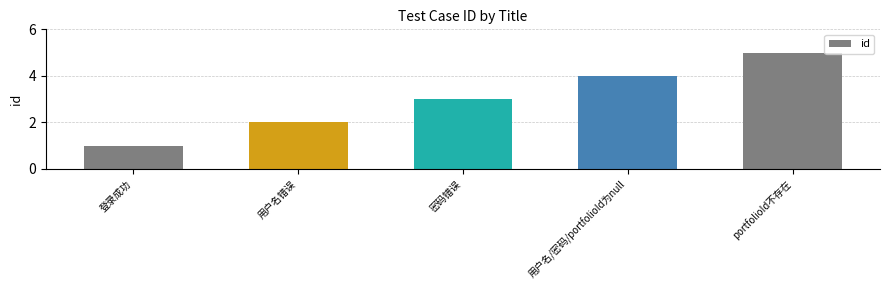

Is it true that the value at 密码错误 is 5?

False